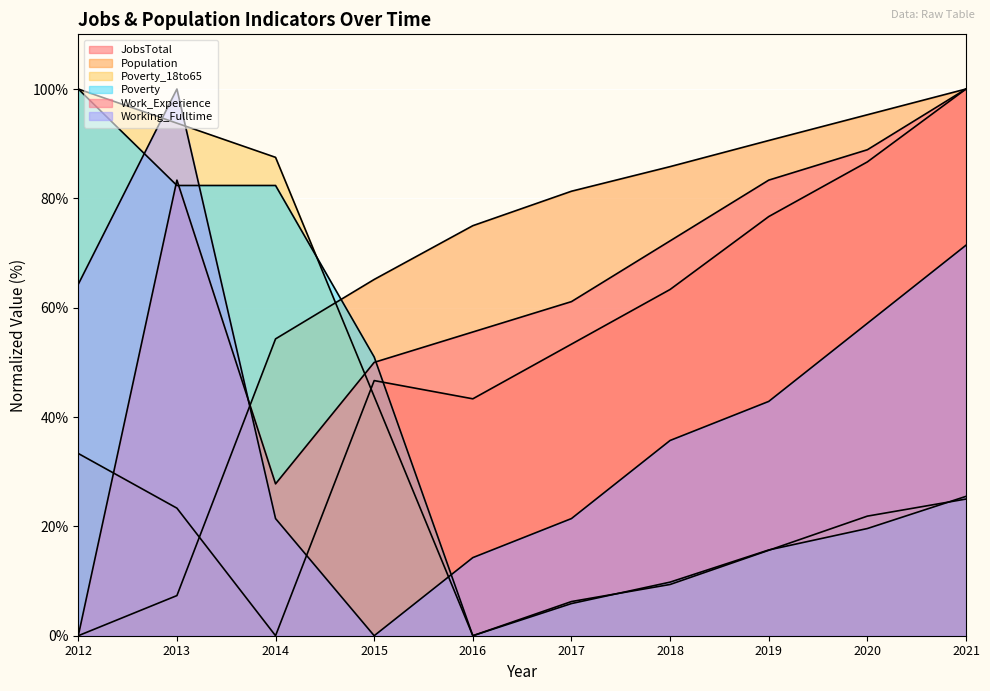

What is the total value across all series at 2014?

273.4